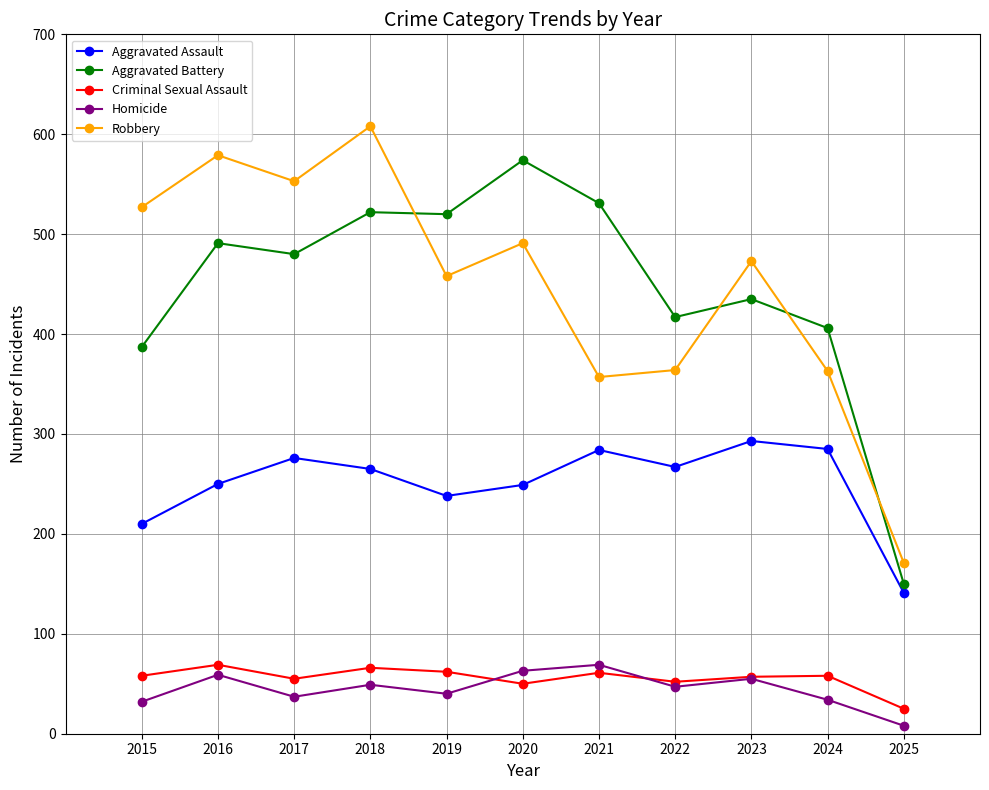

What value does the Aggravated Assault series have at 2022, to the nearest 50?

250